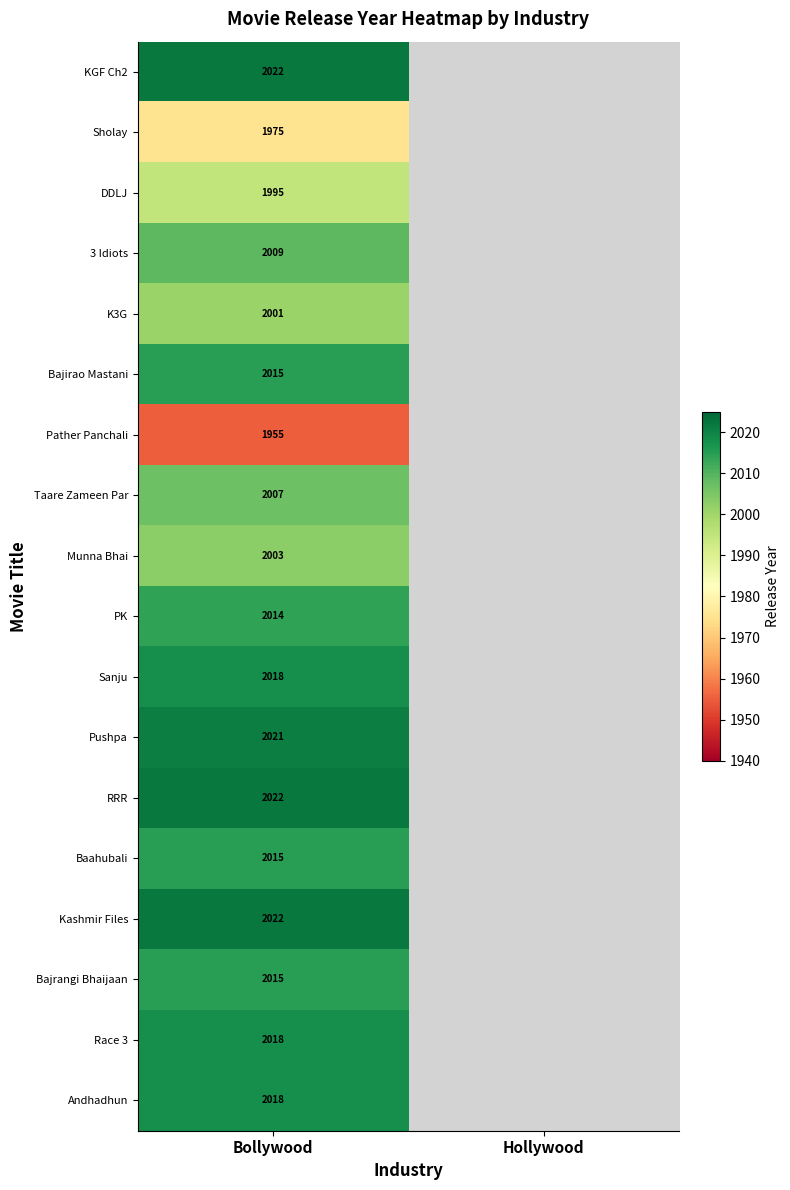

What is the difference between the highest and lowest values at Bollywood?

67